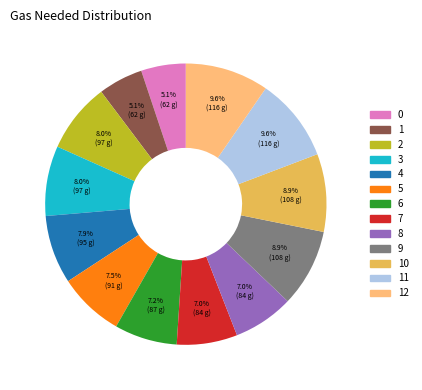

Is there any slice that represents more than half of the pie?

No